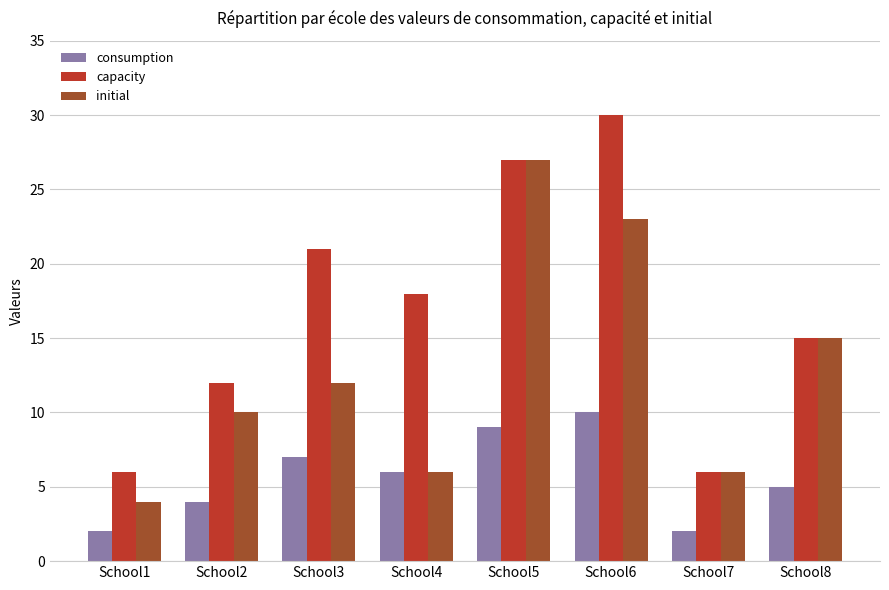

List the series in order of their overall mean, lowest first.

consumption, initial, capacity